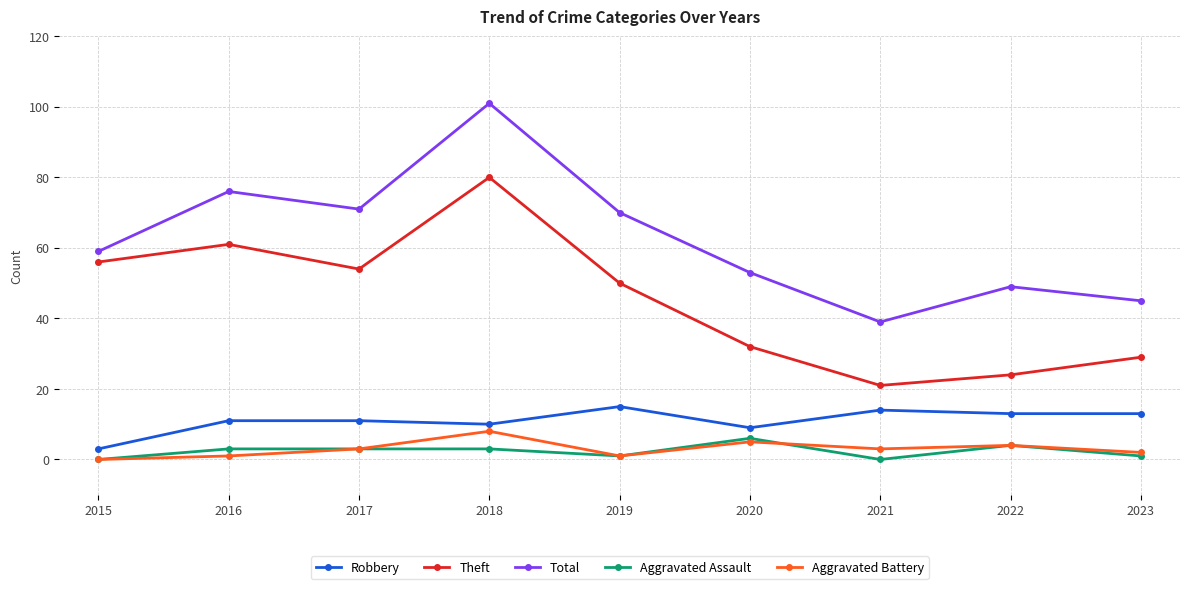

What is the difference between the maximum and minimum values in the Total series?

62